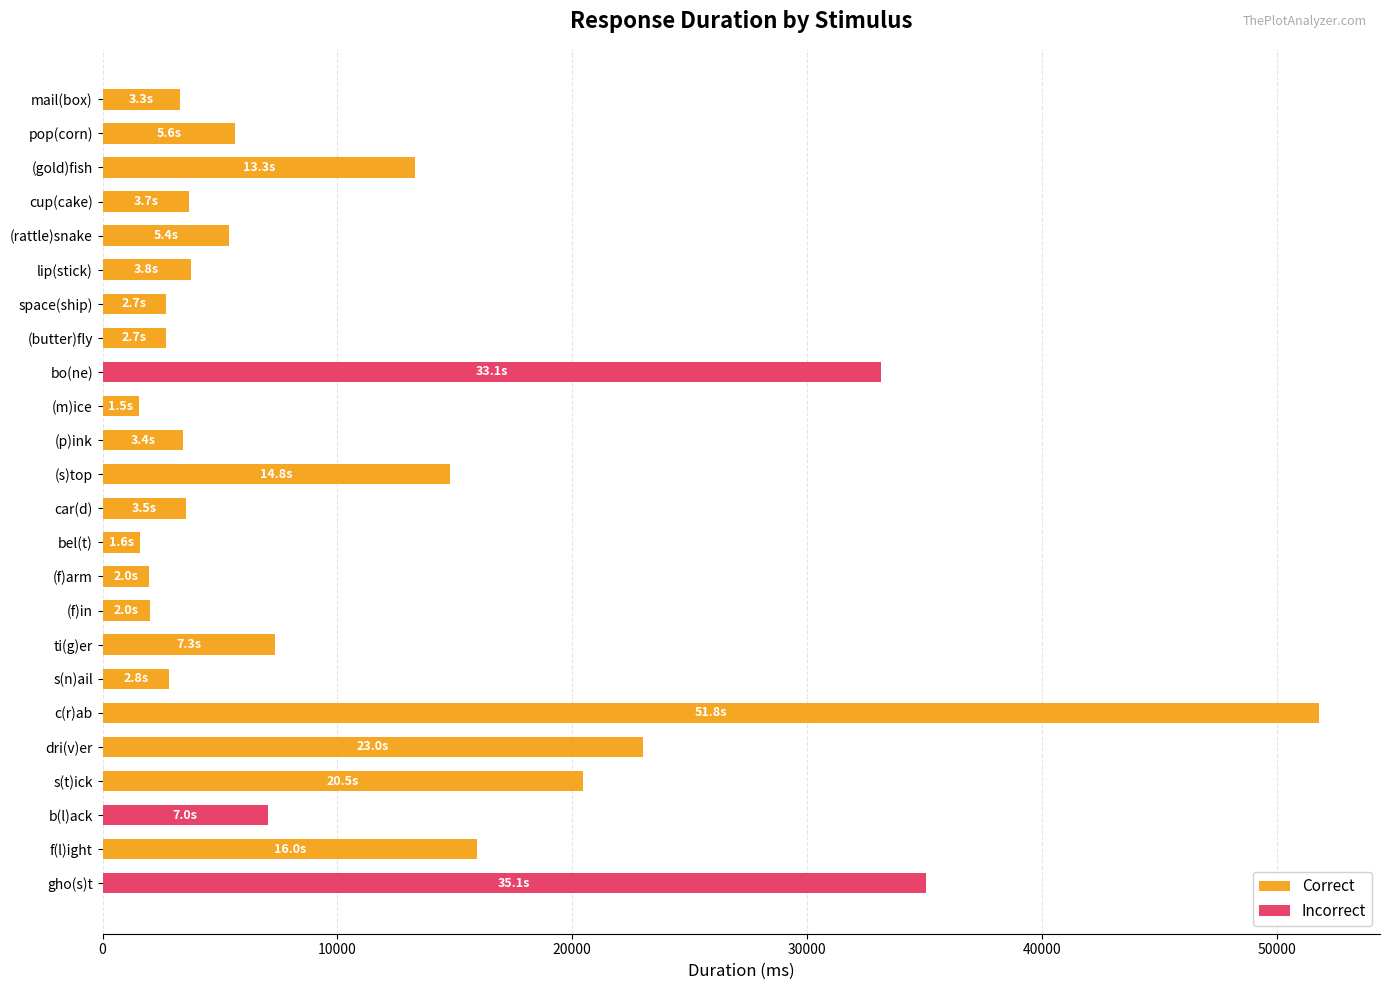

Between (butter)fly and lip(stick), which is larger?

lip(stick)